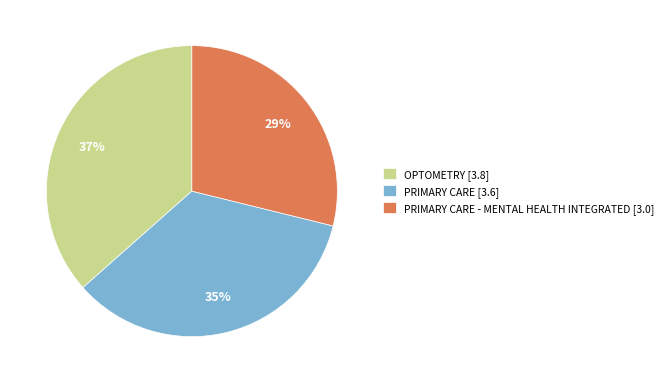

Is the sum of PRIMARY CARE [3.6] and PRIMARY CARE - MENTAL HEALTH INTEGRATED [3.0] greater than half?

Yes